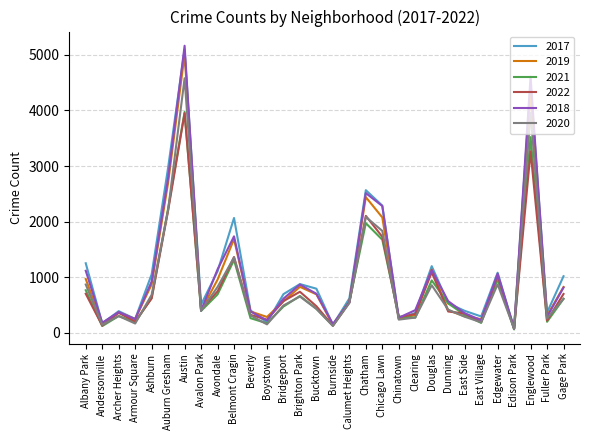

The value of 2020 at Avondale is 1128. True or false?

False